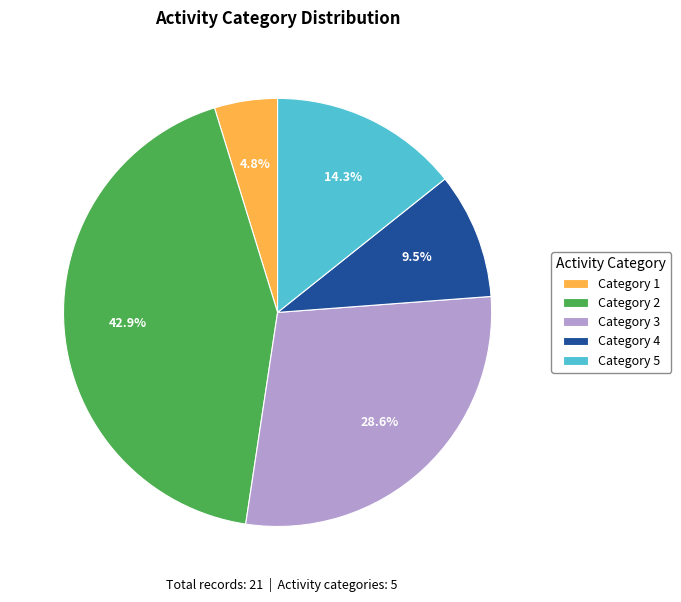

What is the total percentage of Category 3 and Category 2?

71.4%